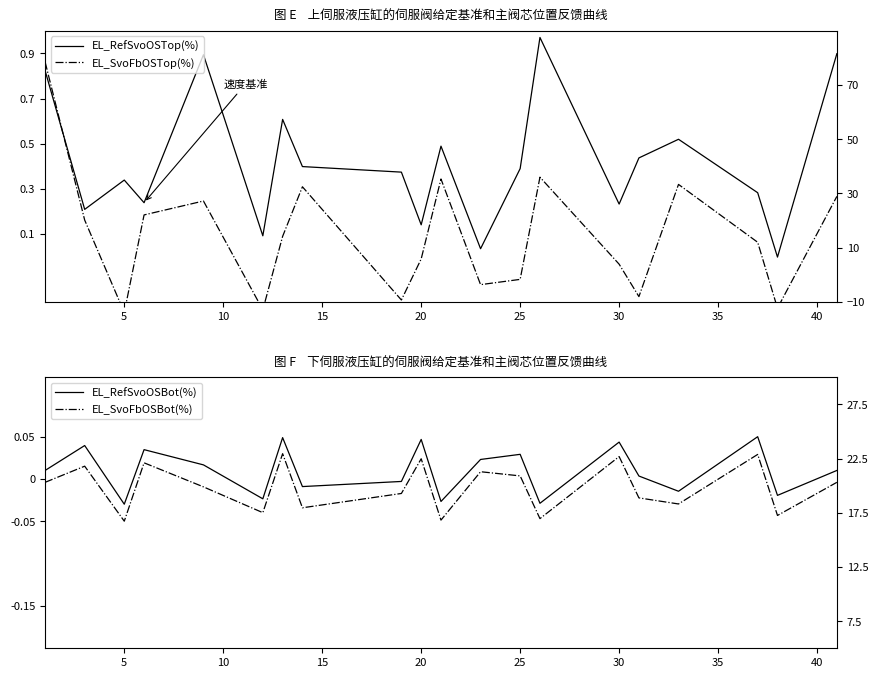

The value of EL_RefSvoOSBot(%) at 0 is 0.0. True or false?

False